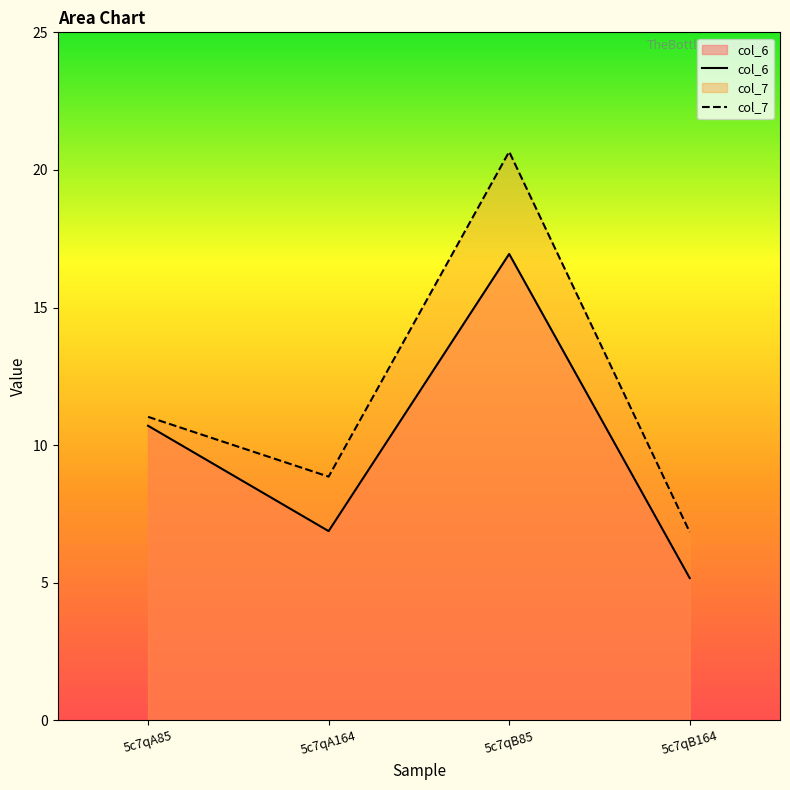

At how many categories does at least one series exceed 11?

2